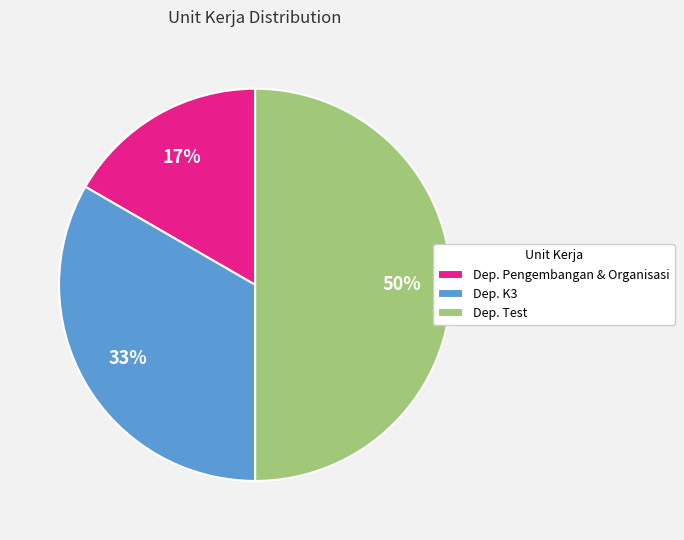

To the nearest percent, what portion does Dep. Pengembangan & Organisasi represent?

17%